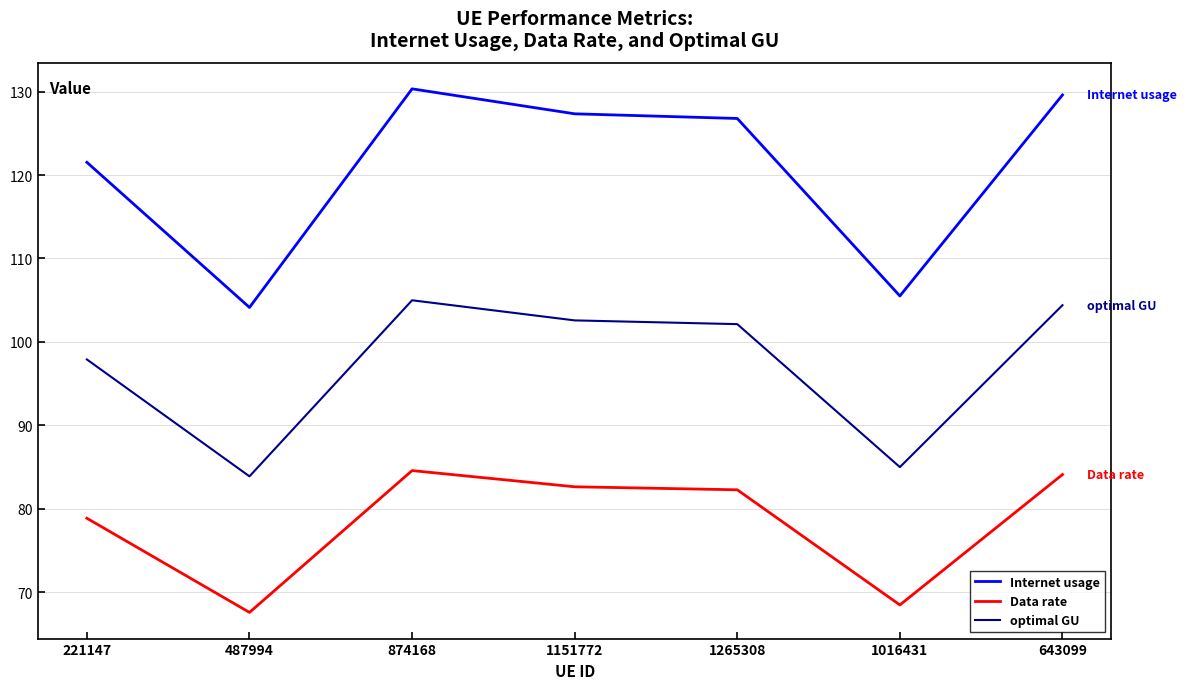

At which label does optimal GU first exceed 102?

874168